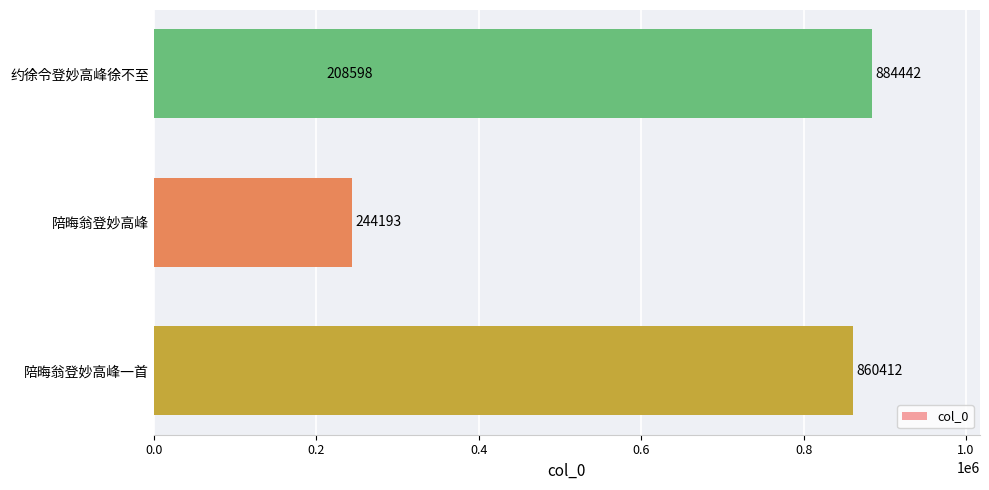

Reading left to right, what are all the values shown in this chart?

0.0=208598	0.2=244193	0.4=860412	0.6=884442